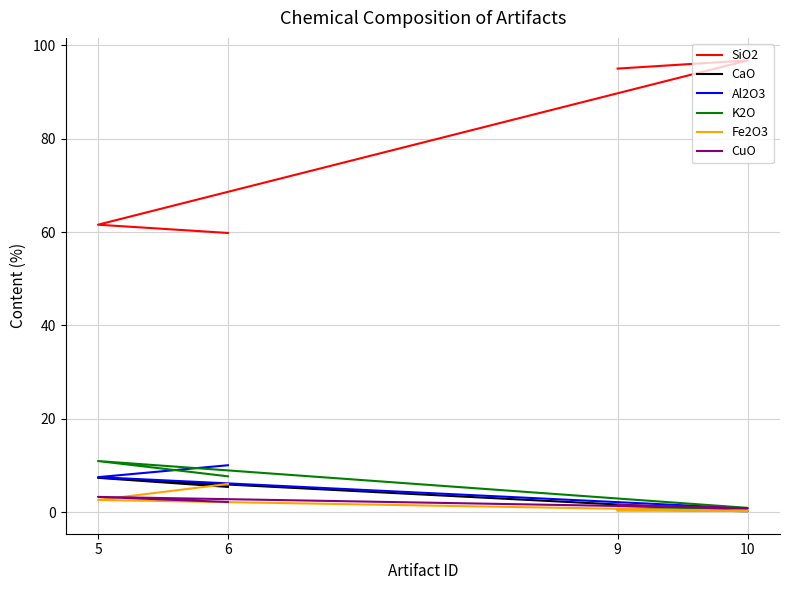

Where is the first local maximum for K2O?

5